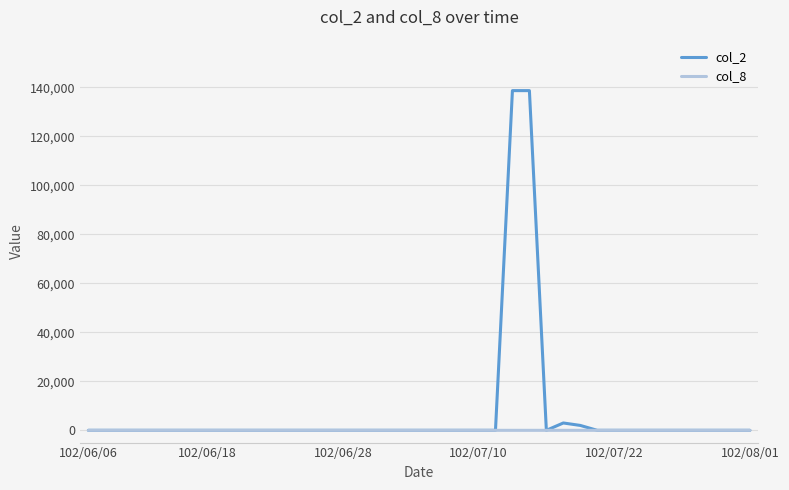

Which series has the largest range (max minus min)?

col_2